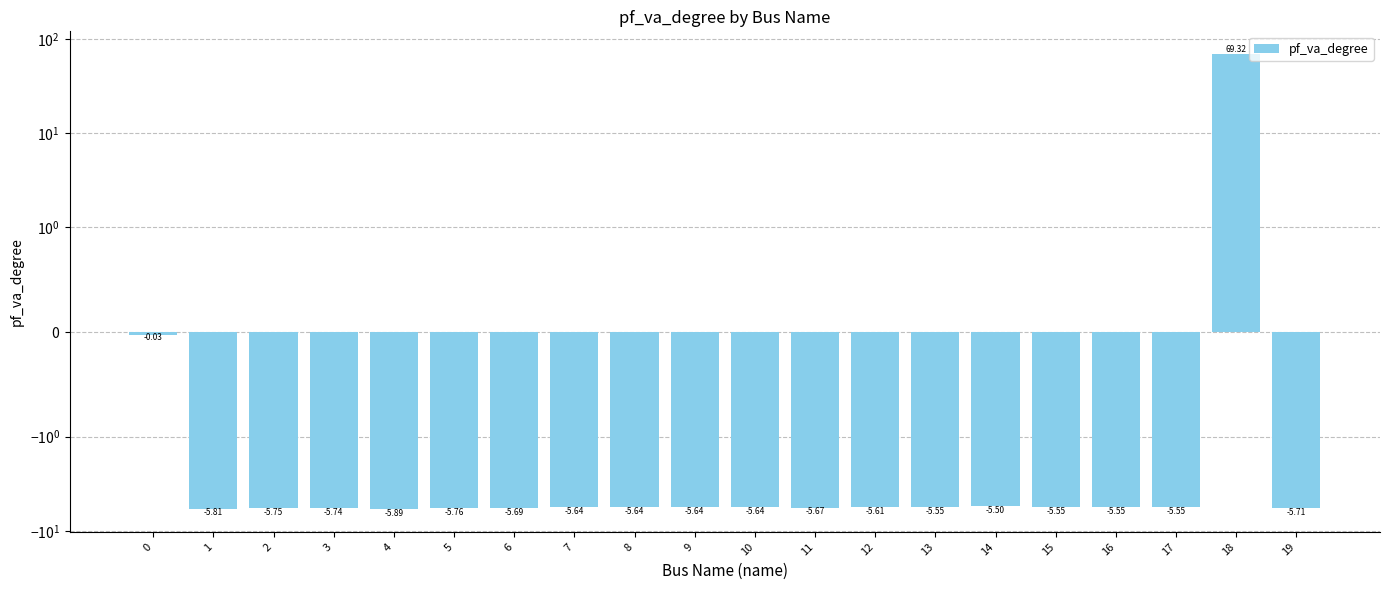

The value at 3 is -7.9. True or false?

False